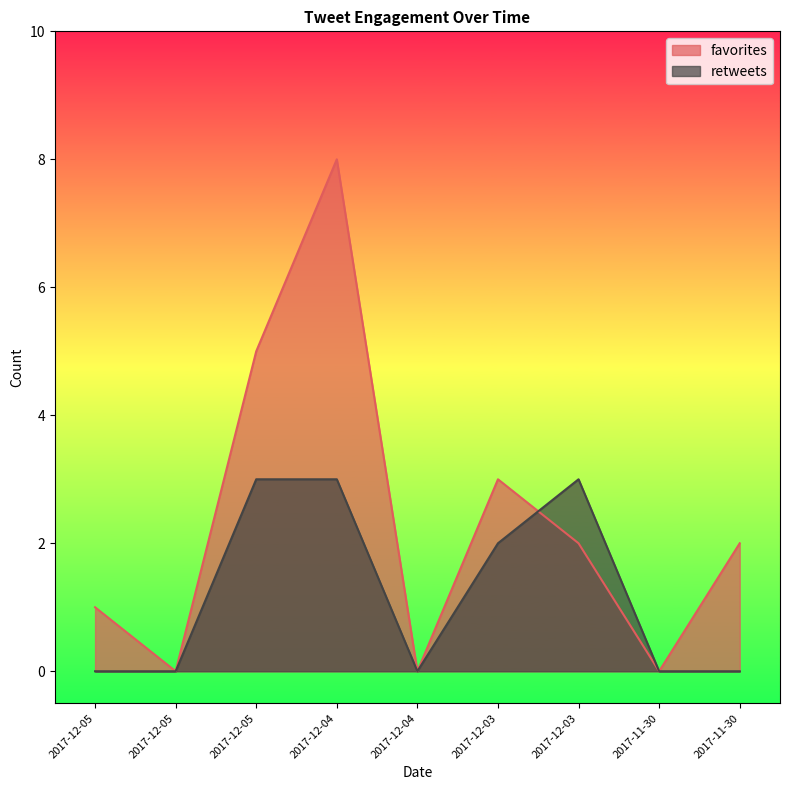

How many interior local valleys does the retweets series have?

1